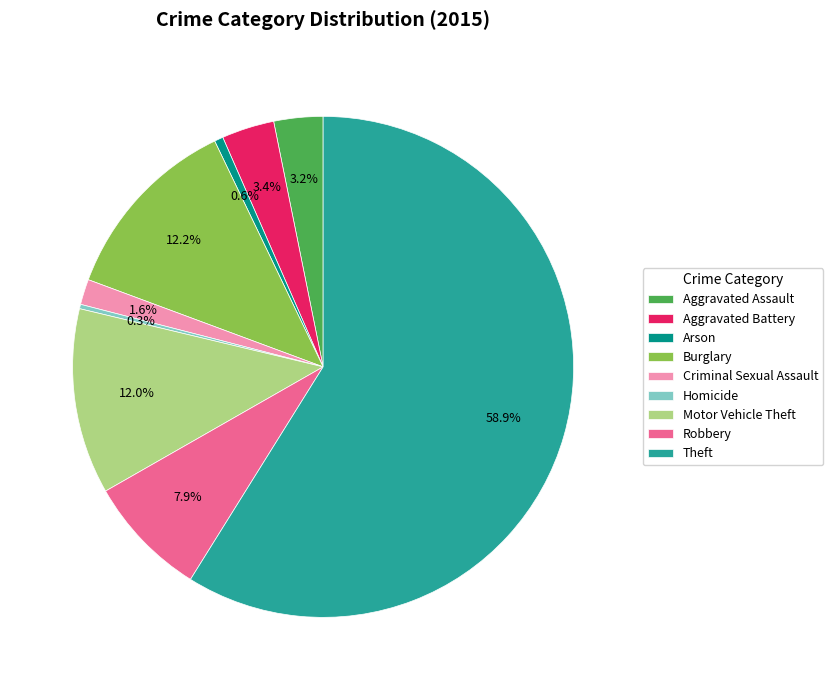

The Criminal Sexual Assault slice represents 2% of the pie. True or false?

True